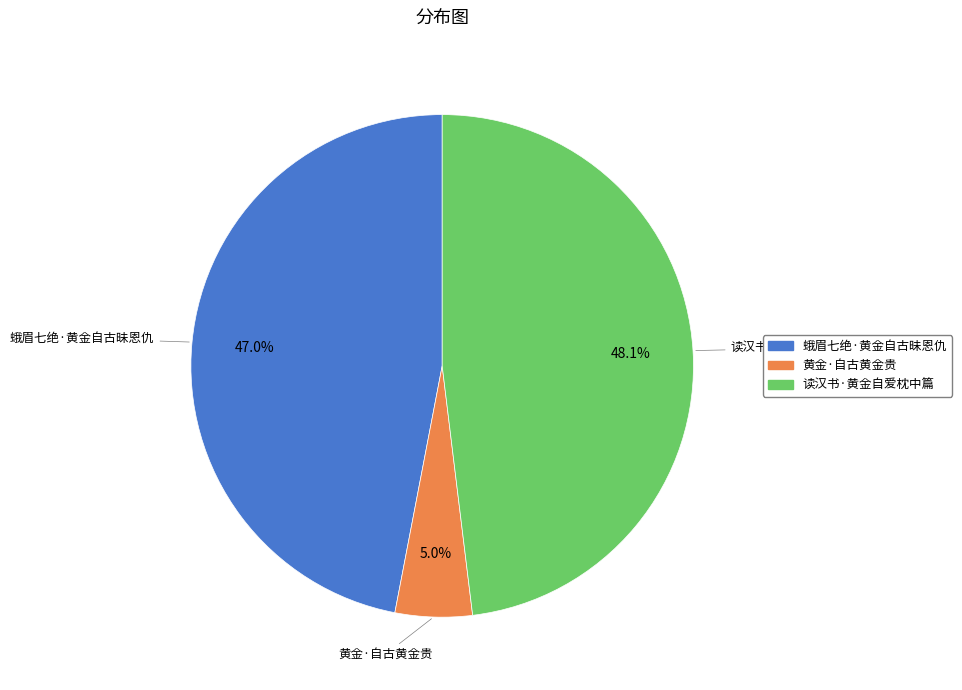

Which category has the biggest portion of the pie?

读汉书·黄金自爱枕中篇